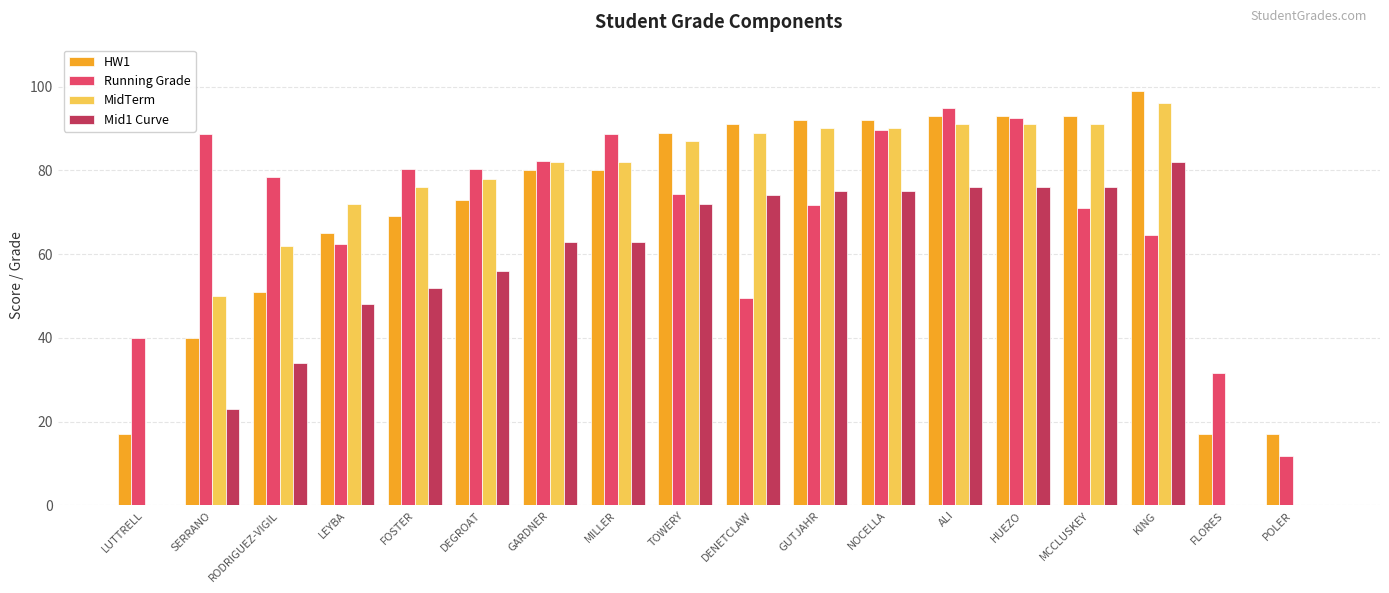

At which label does Mid1 Curve reach its peak?

KING